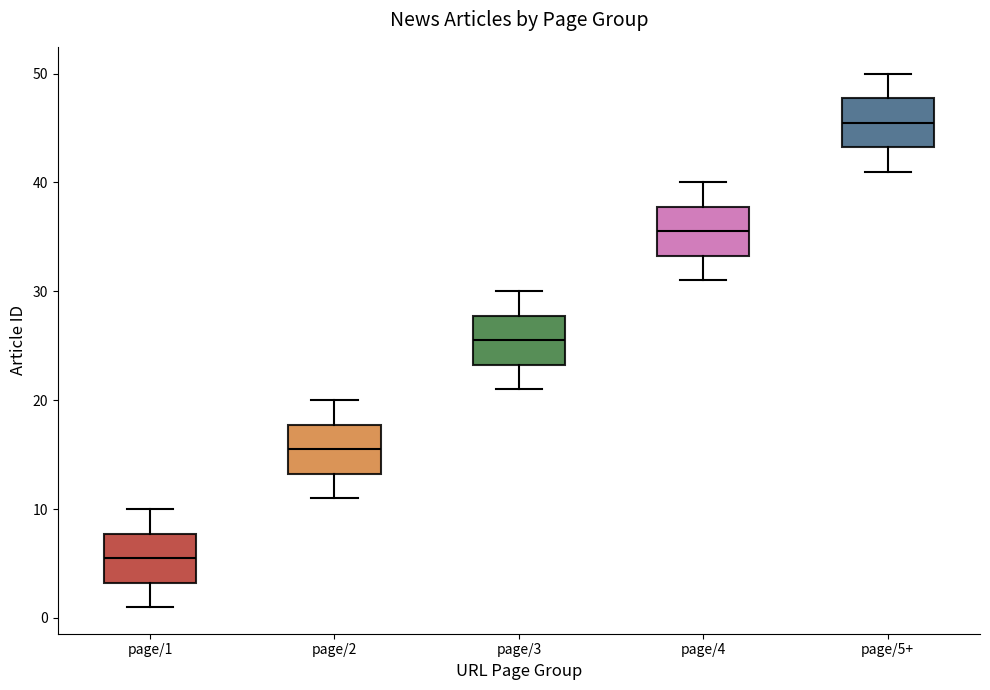

Reading left to right, read every box against the y-axis: the position of its median line, the range the box covers, and the ends of its whiskers. The values are not printed on the chart, so give them approximately, as read against the axis.

page/1: median 6, box 3 to 8, whiskers 1 to 10
page/2: median 16, box 13 to 18, whiskers 11 to 20
page/3: median 26, box 23 to 28, whiskers 21 to 30
page/4: median 36, box 33 to 38, whiskers 31 to 40
page/5+: median 46, box 43 to 48, whiskers 41 to 50